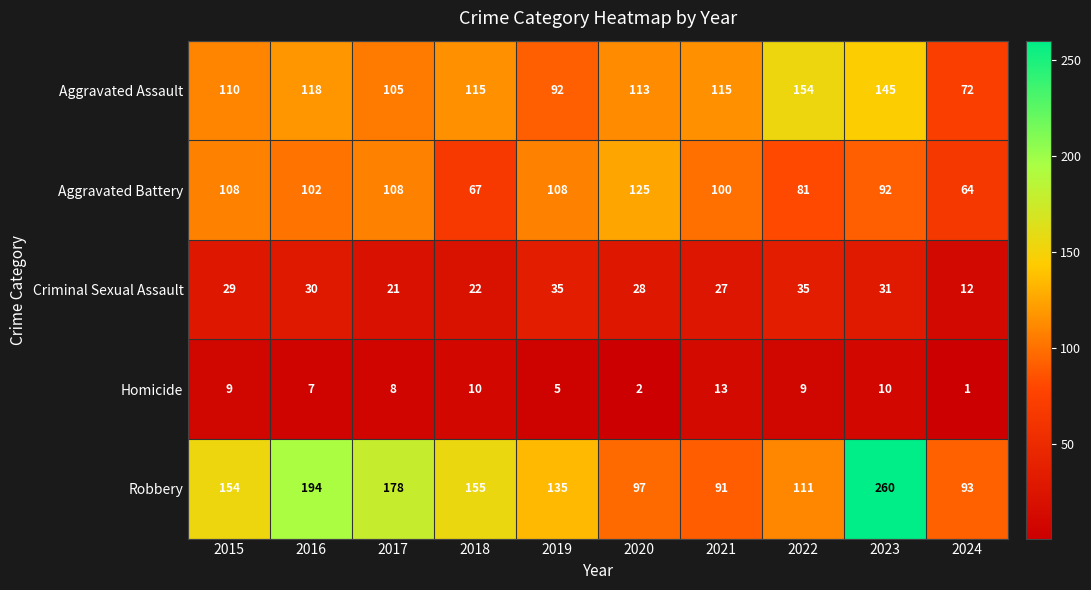

The Aggravated Assault series shows 66 at 2020. True or false?

False